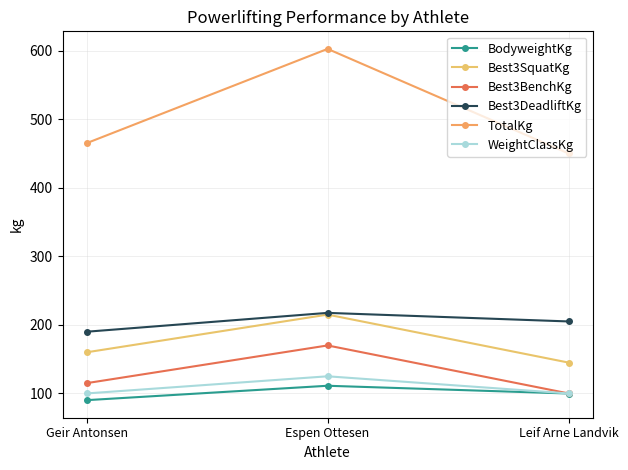

Between Espen Ottesen and Leif Arne Landvik, which series saw the biggest shift?

TotalKg